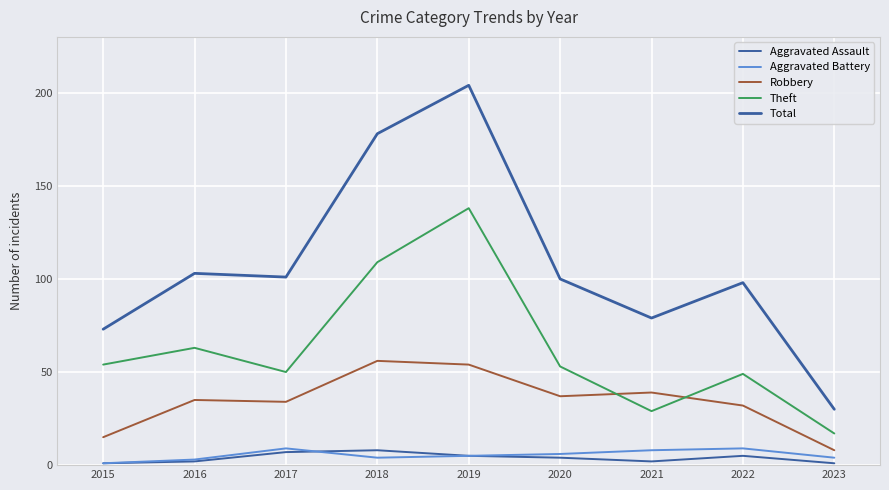

At which category does the chart reach its peak across all series?

2019